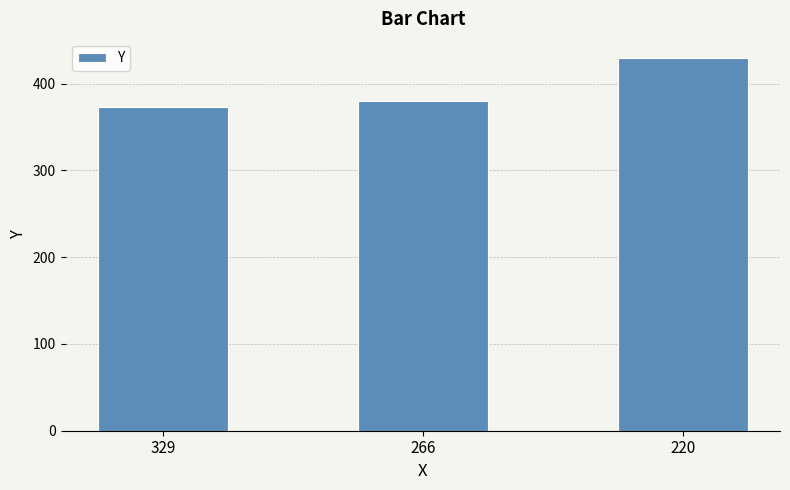

Which category has the lowest value across all series?

329